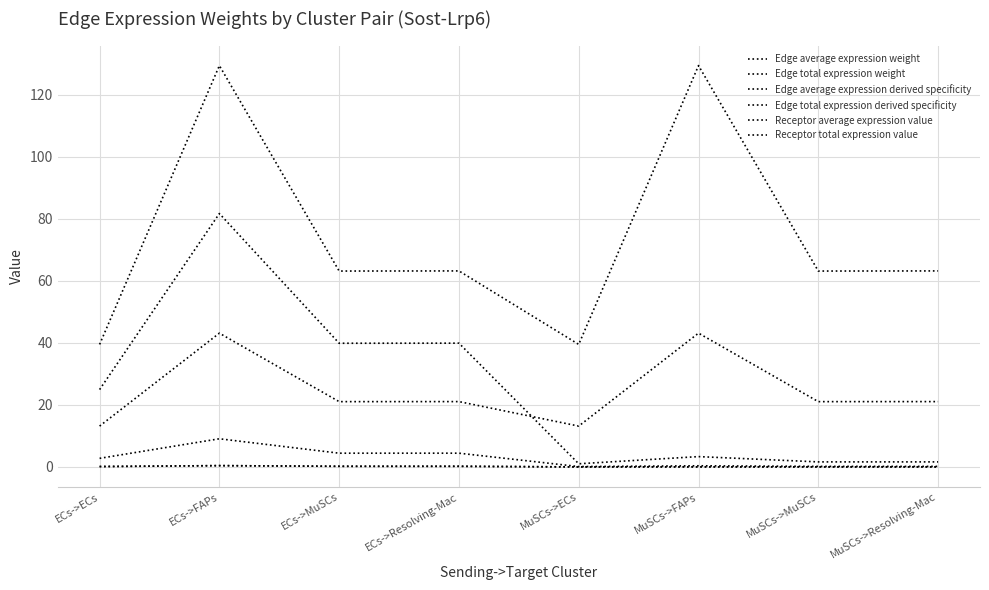

Does the chart display data point markers on the line(s)?

No